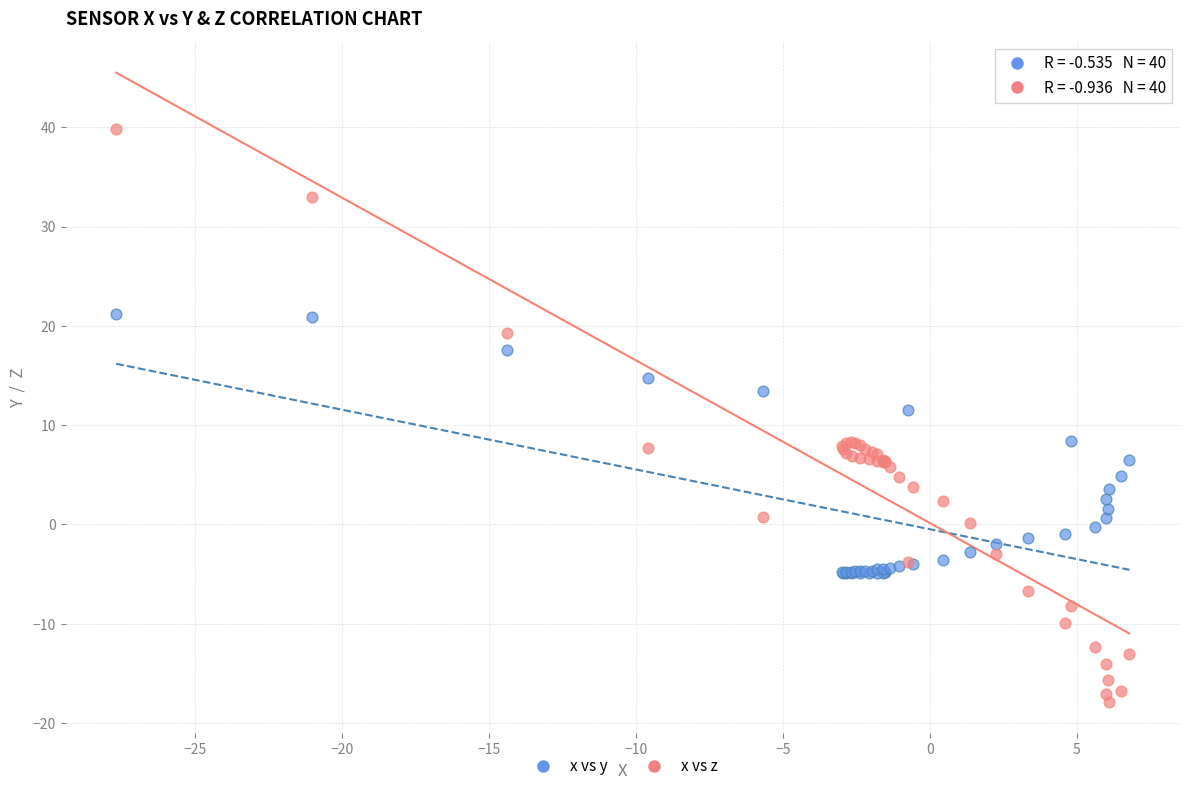

Which series reaches the minimum Y coordinate?

x vs z